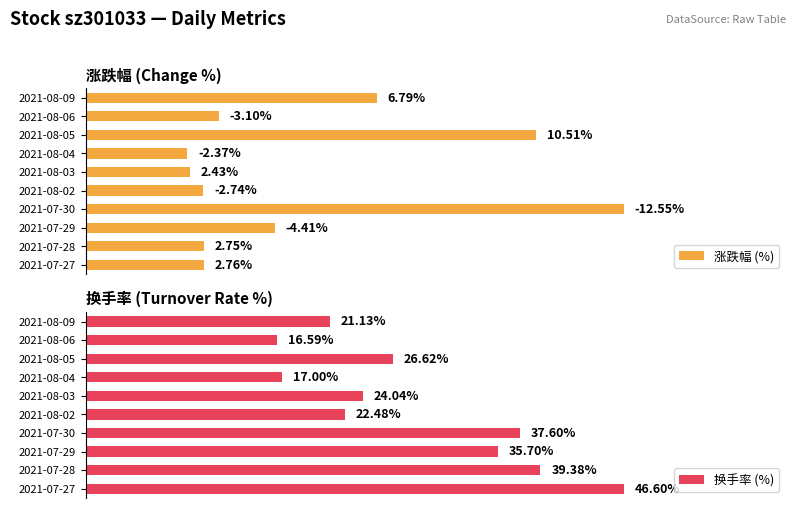

The value of 换手率 (%) at 2021-07-30 is 49.8. True or false?

False